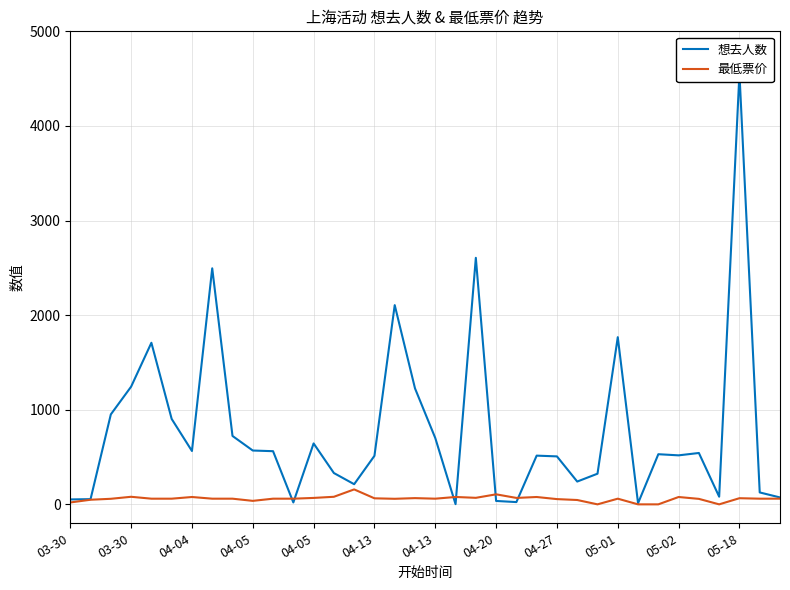

How many intersections are there between 想去人数 and 最低票价?

6